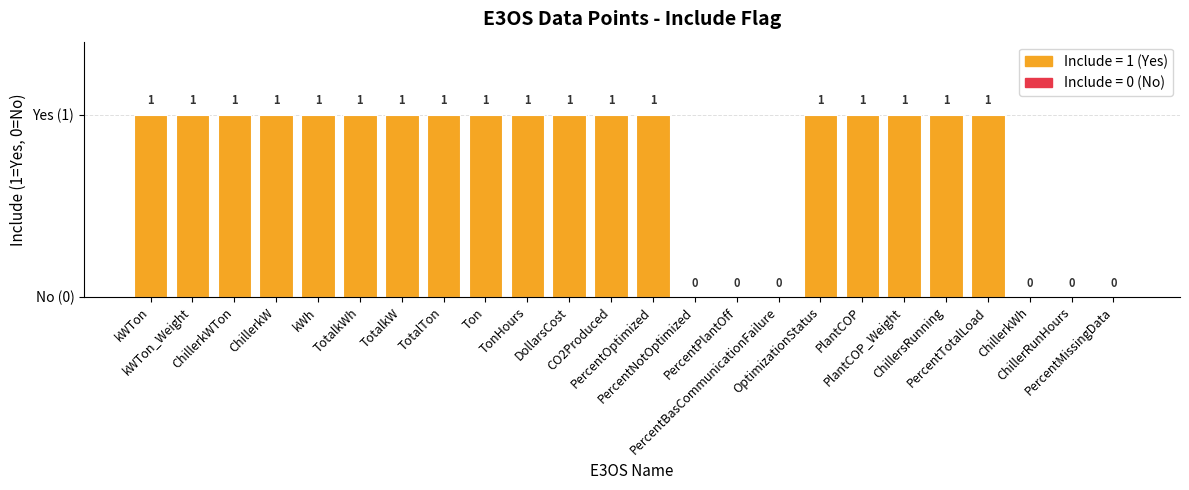

Reading right to left, list all the values displayed in this chart.

0	0	0	1	1	1	1	1	0	0	0	1	1	1	1	1	1	1	1	1	1	1	1	1